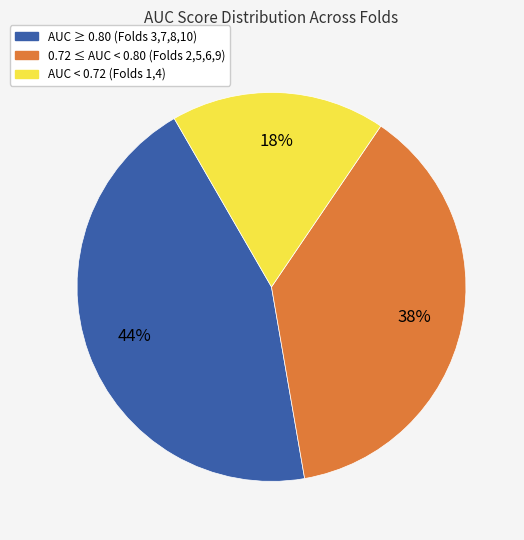

To the nearest percent, what is the average slice percentage?

33%